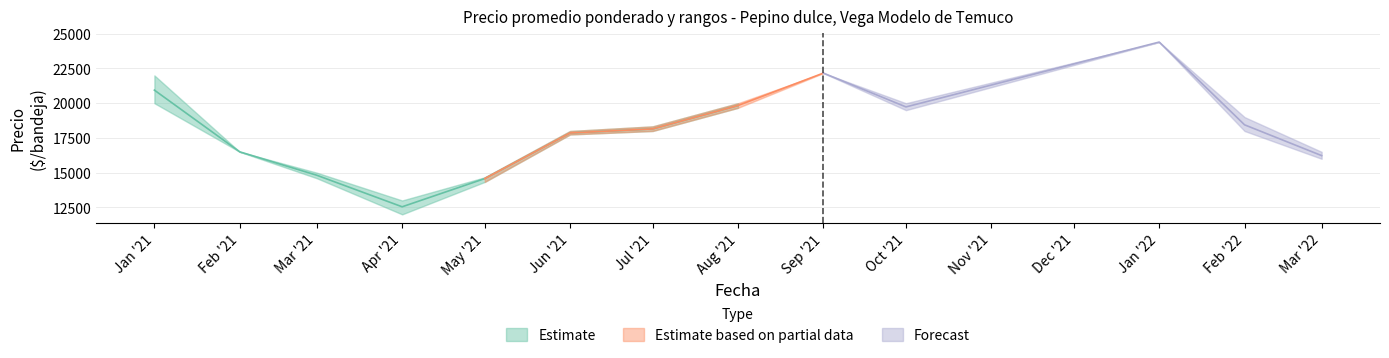

How many lines are shown in the chart?

3